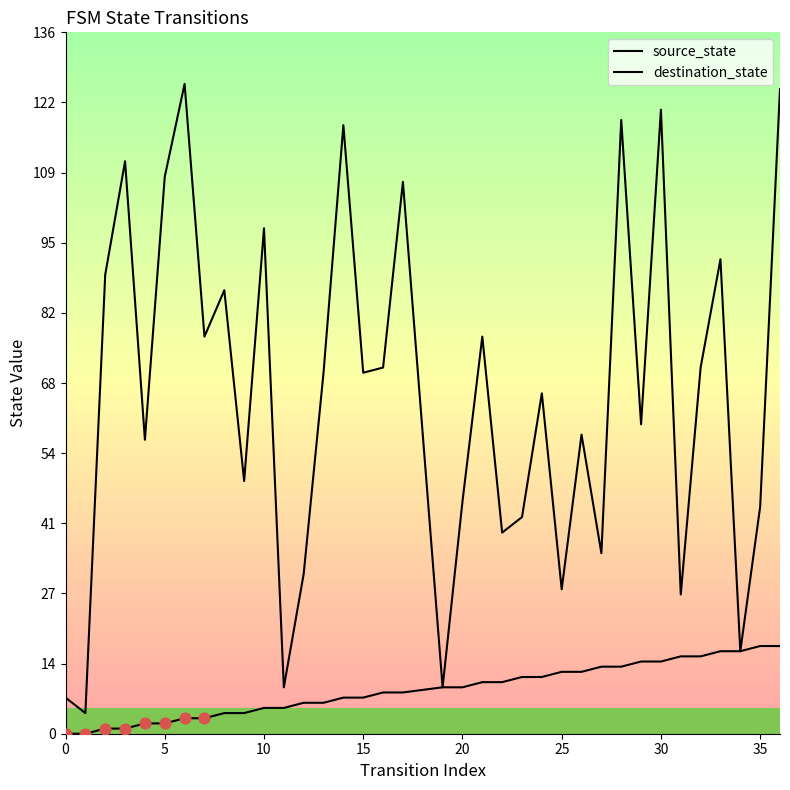

At how many categories does at least one series exceed 101?

8